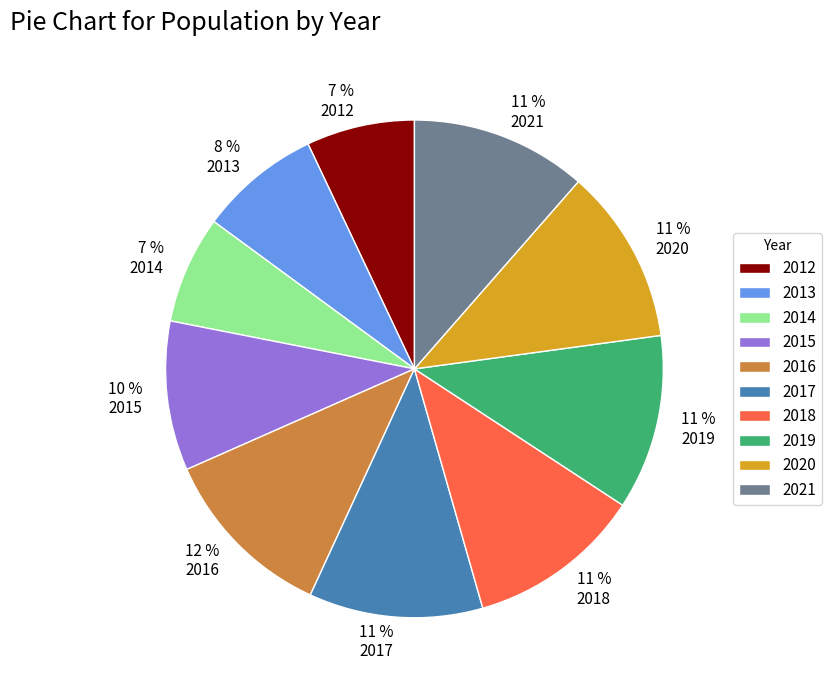

Between 10 % 2015 and 11 % 2021, which is larger?

11 % 2021